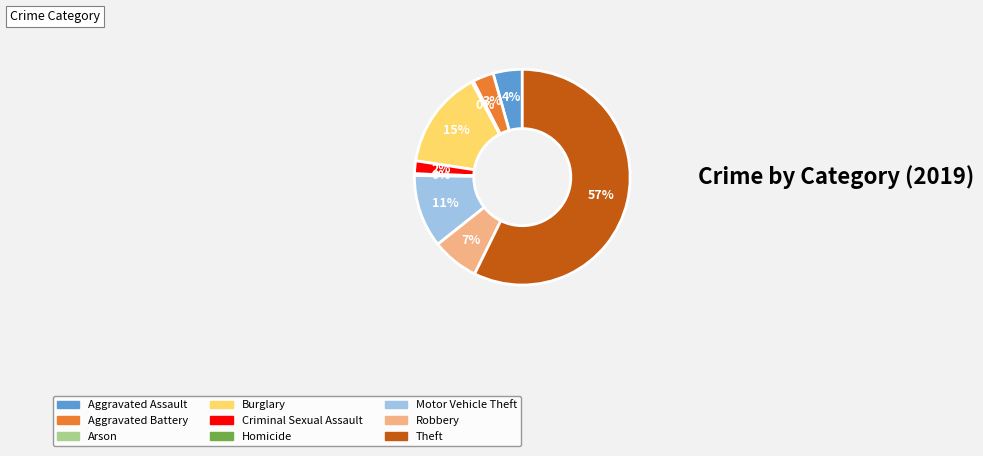

To the nearest percent, what portion does Burglary represent?

15%